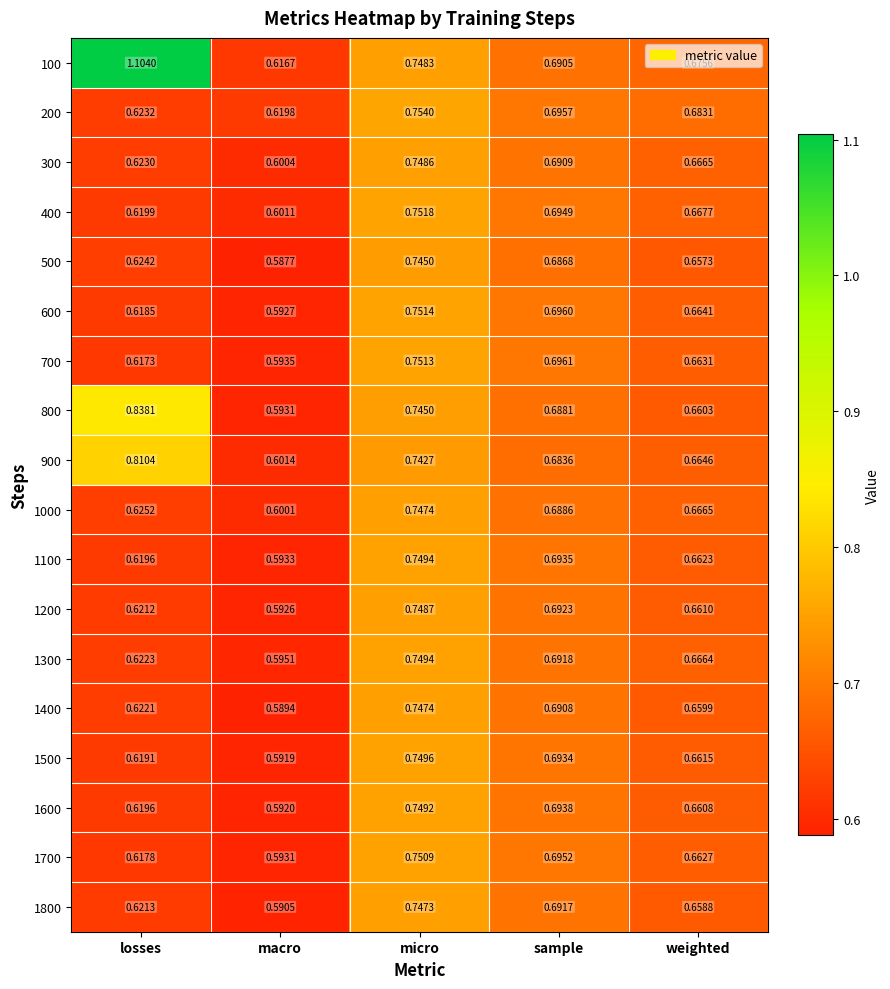

At how many categories does at least one series exceed 0?

5